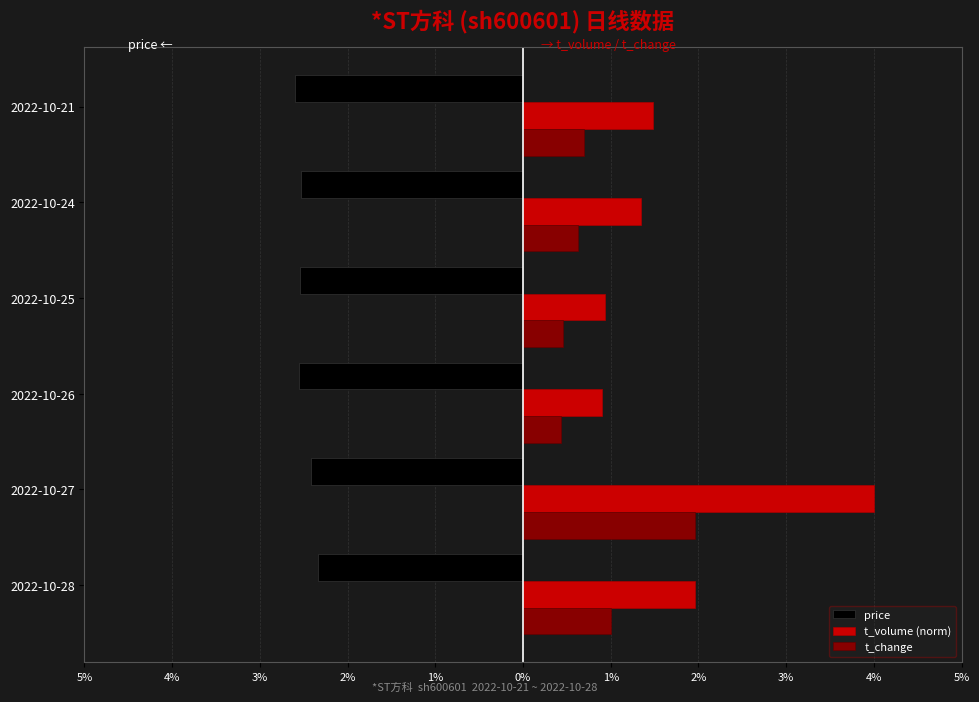

What is the average value of the price series?

-2.5